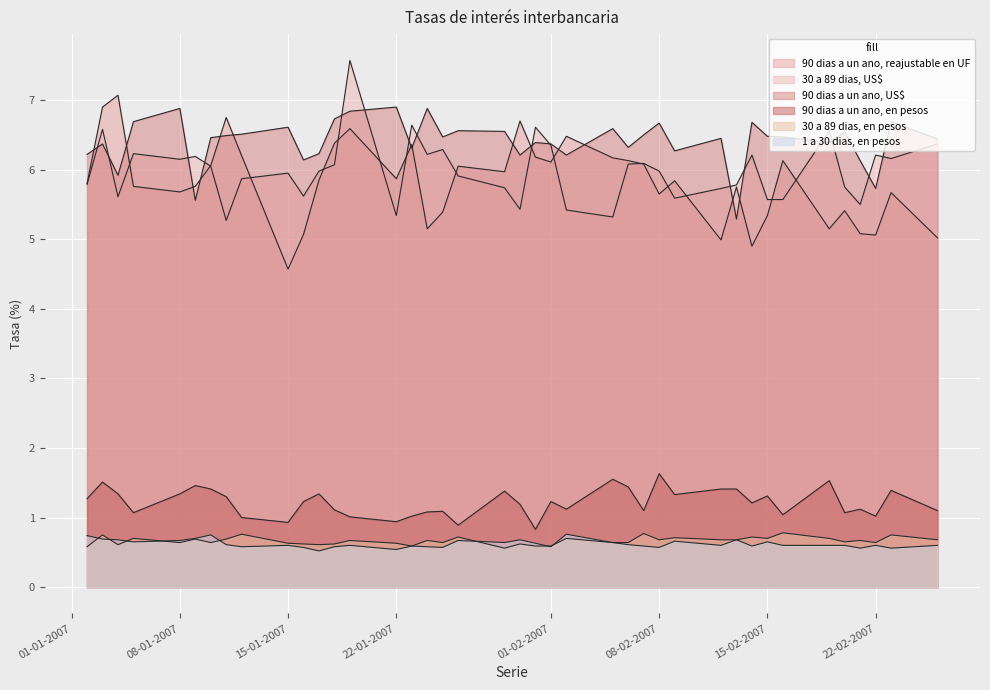

At which category does the chart reach its peak across all series?

19-01-2007